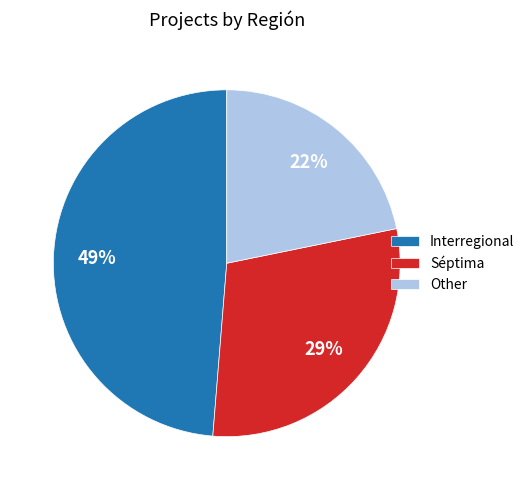

To the nearest percent, what percentage of the pie is Séptima?

29%